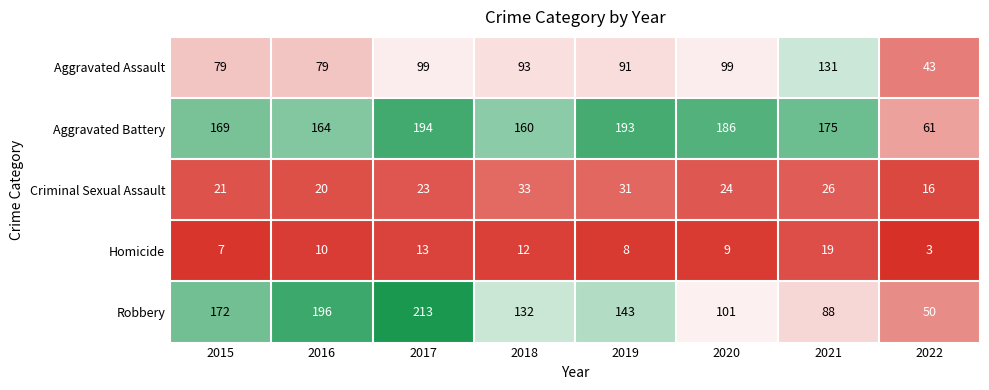

What is the highest value of the Aggravated Battery series?

194